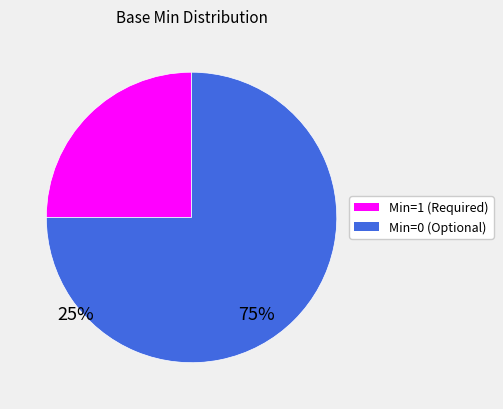

Which category accounts for the majority?

Min=0 (Optional)